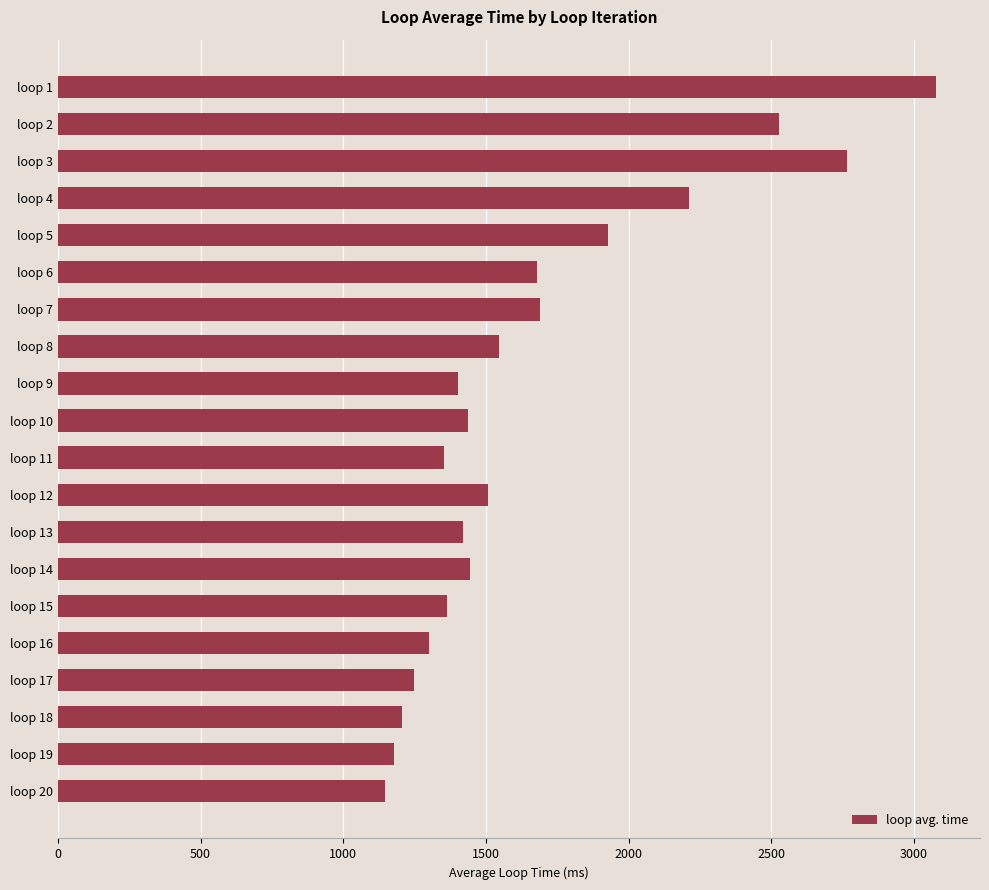

What is the value of the 14th bar from the top?

1443